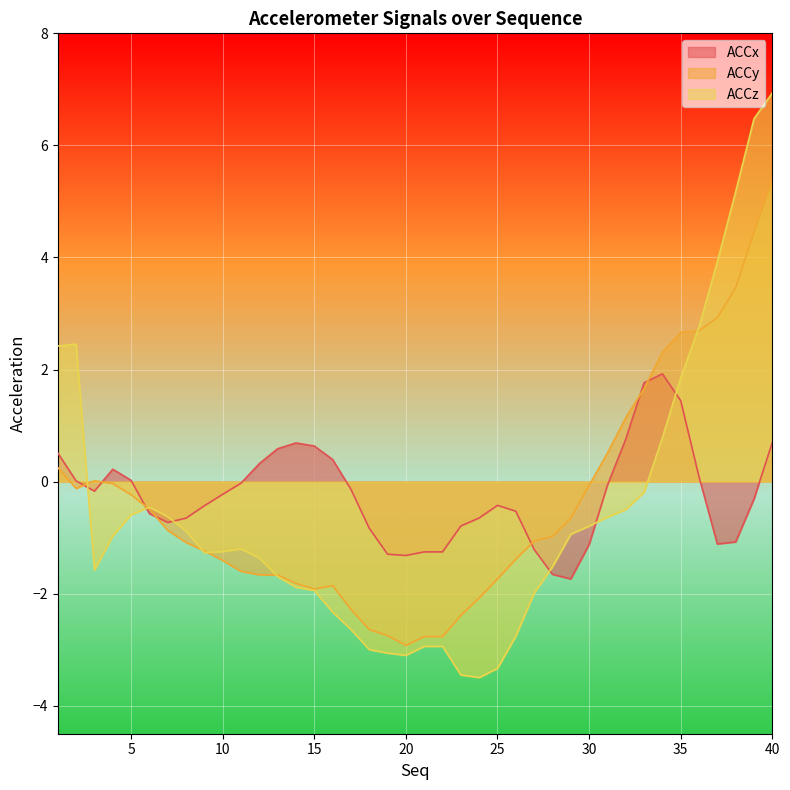

What is the highest value of the ACCx series?

1.9